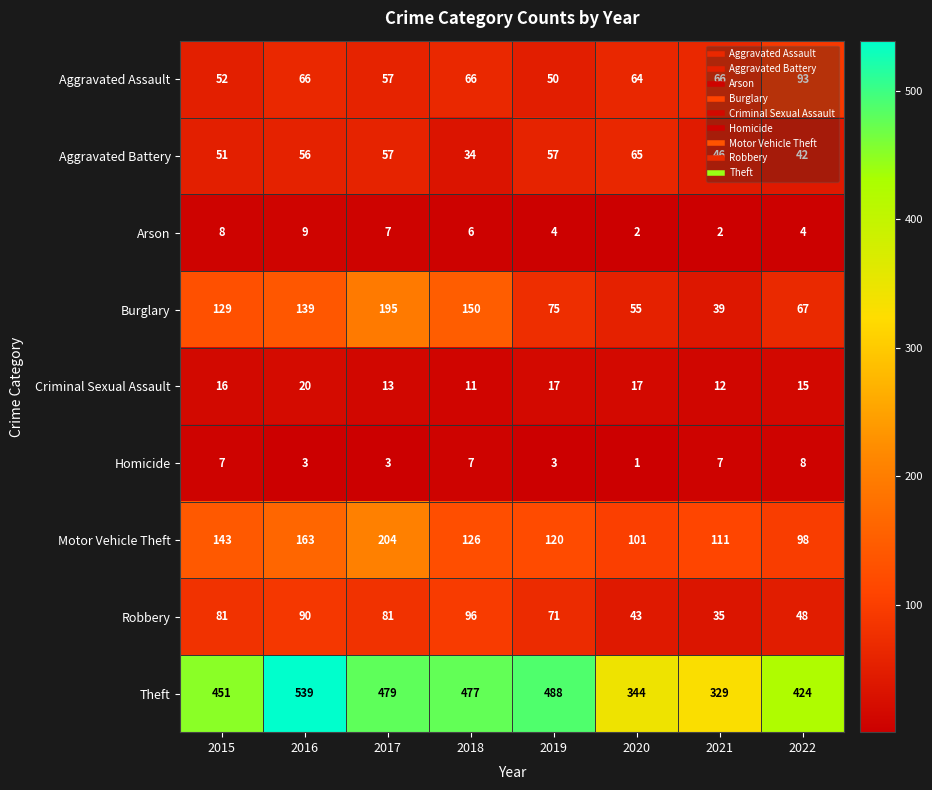

What is the spread (max minus min) of values at 2016?

536